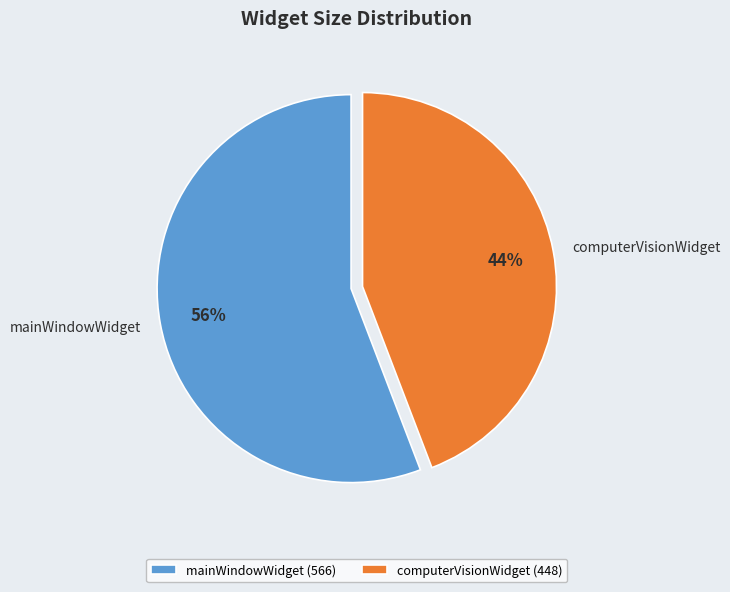

Rank the categories by value from highest to lowest.

mainWindowWidget, computerVisionWidget